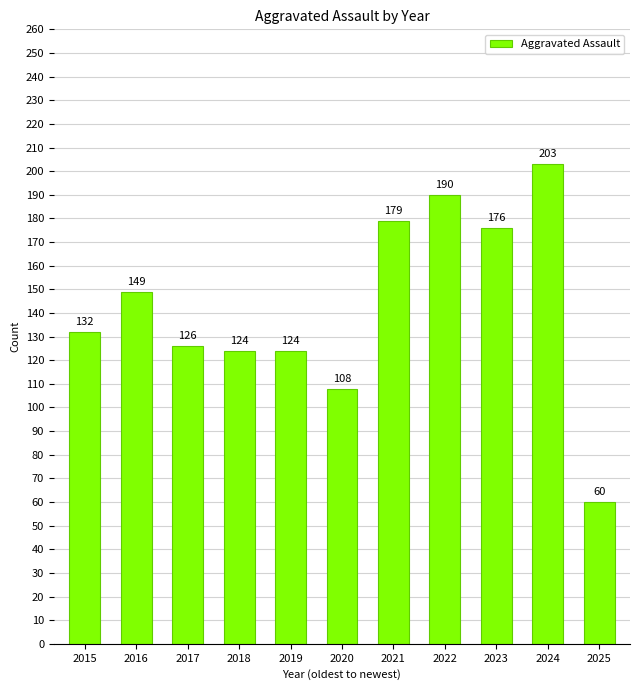

Reading left to right, what are all the values shown in this chart?

2015=132	2016=149	2017=126	2018=124	2019=124	2020=108	2021=179	2022=190	2023=176	2024=203	2025=60